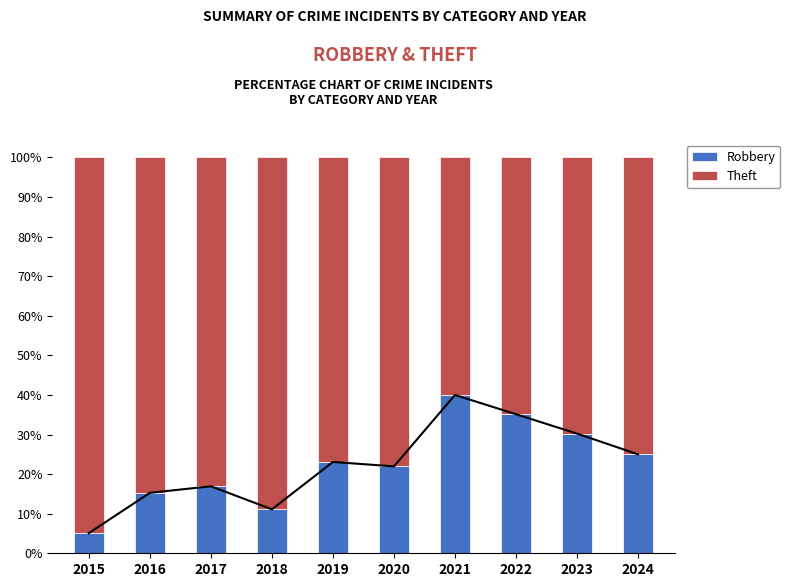

The value of Theft at 2024 is 75.0. True or false?

True